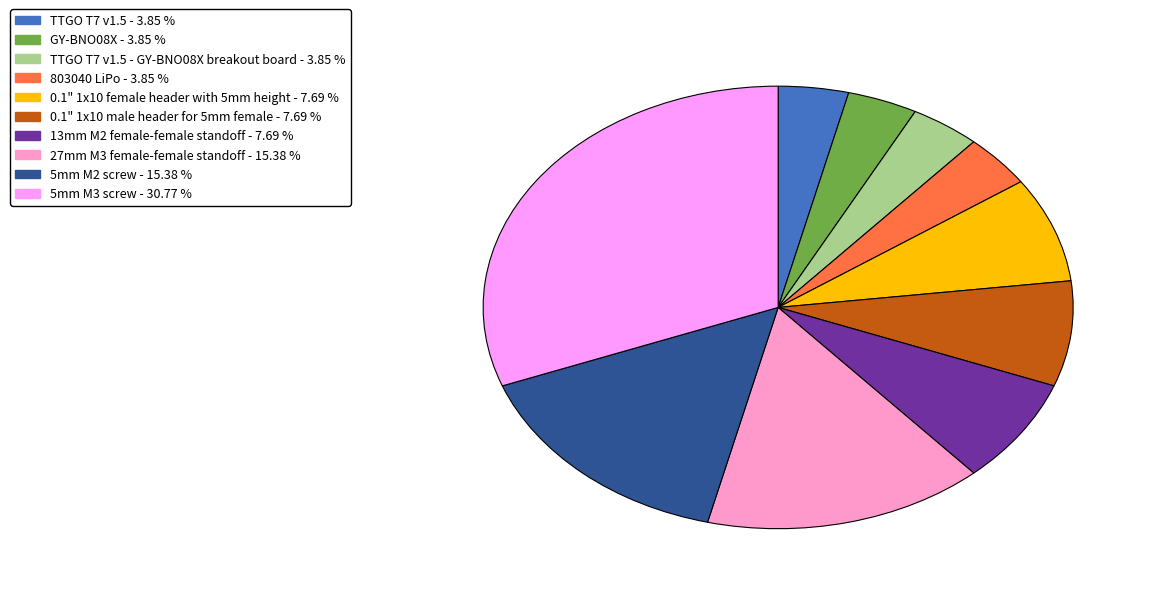

Does any single category account for the majority?

No